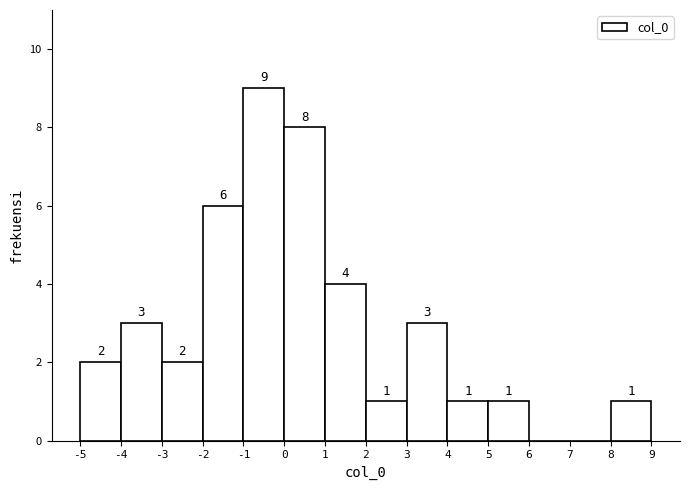

Over which range of the x-axis is the bar tallest?

-1 to 0